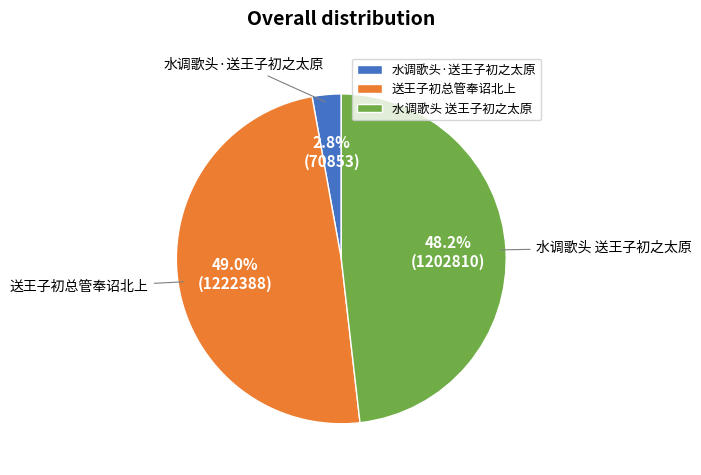

Is there any slice that represents more than half of the pie?

No